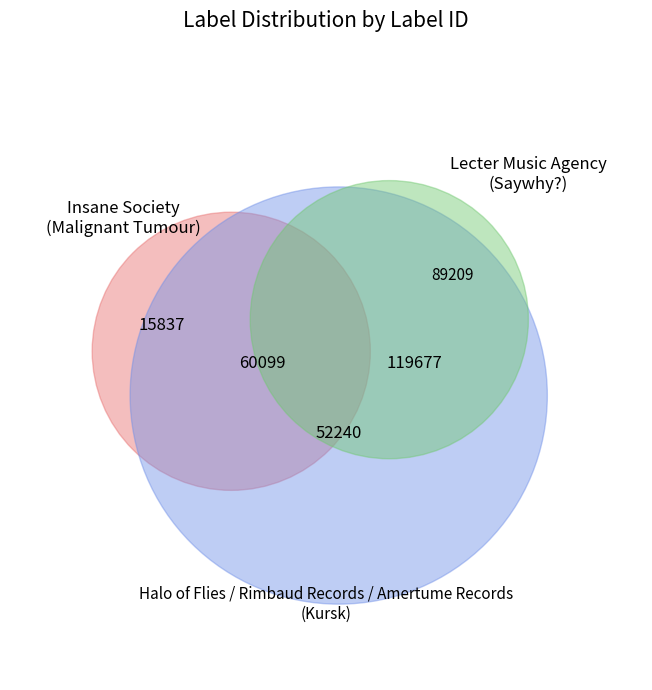

To the nearest percent, what is the average slice percentage?

20%